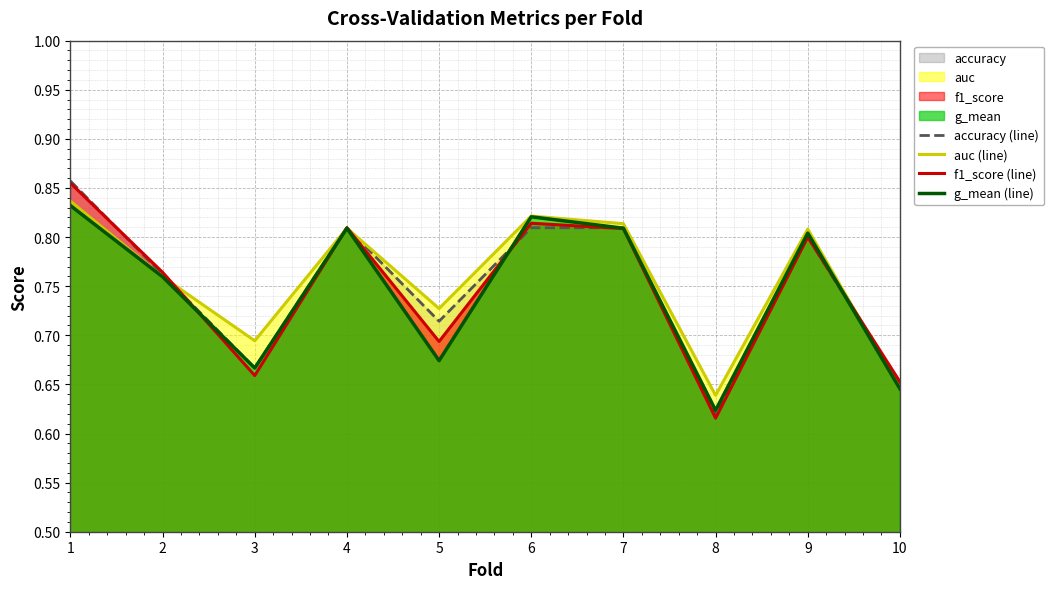

What is the value of the accuracy (line) point at the 3rd from the left?

0.7